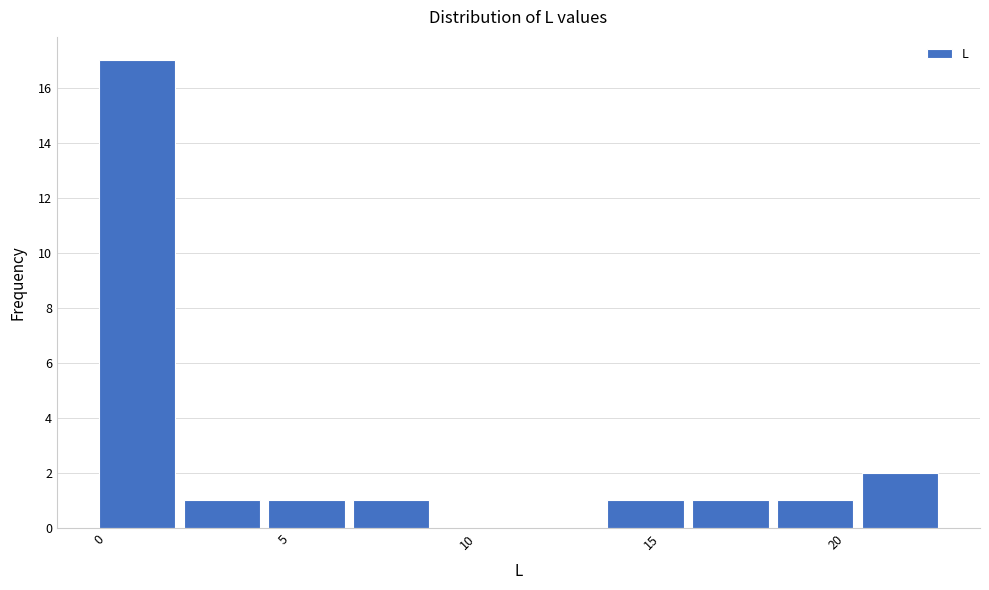

What is the height of the bar covering 6.9 to 9.2 on the x-axis? Neither the bar edges nor the heights are printed on the chart, so give them approximately, as read against the axes.

1